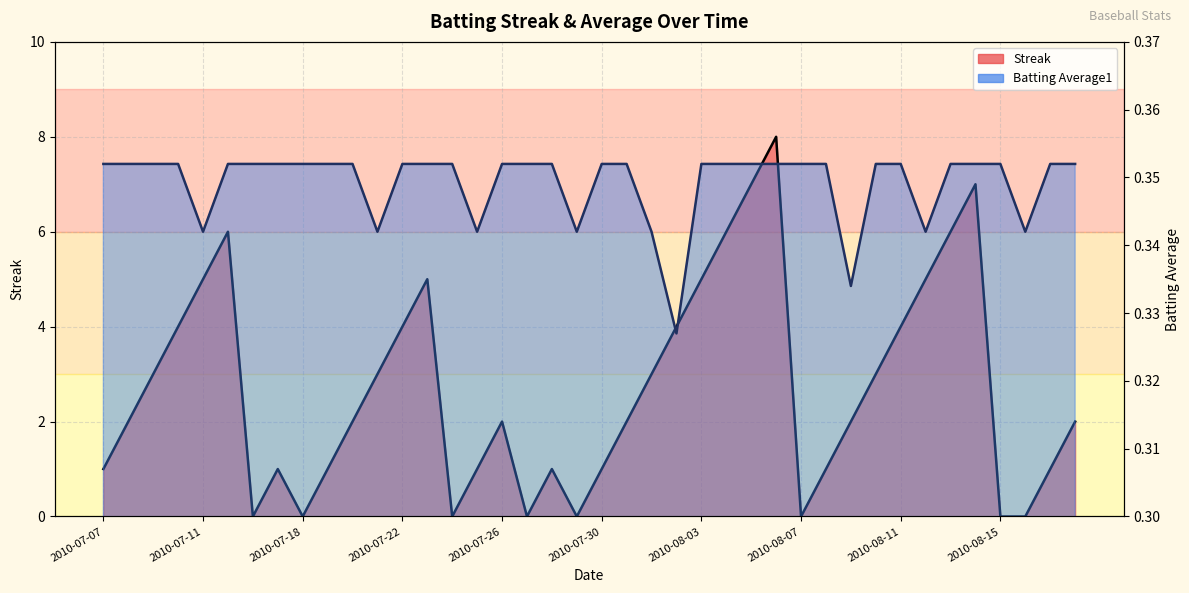

Rank the series by their maximum value, from highest to lowest.

Streak, Batting Average1